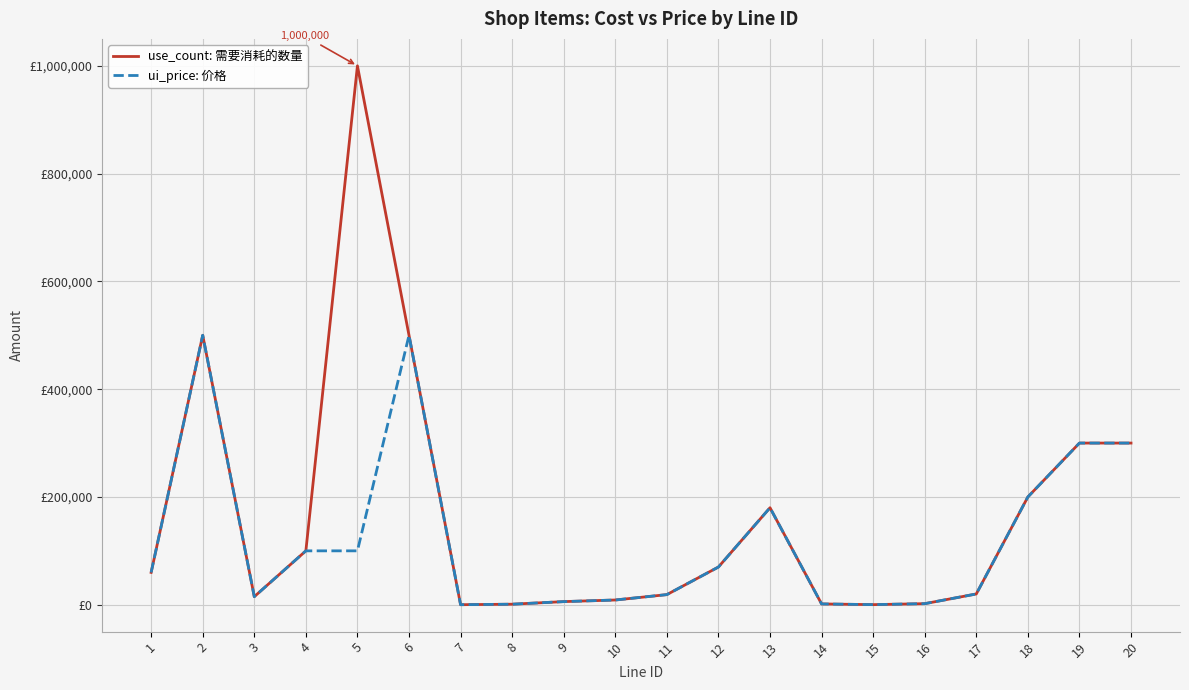

True or false: ui_price: 价格 and use_count: 需要消耗的数量 cross at least once.

False